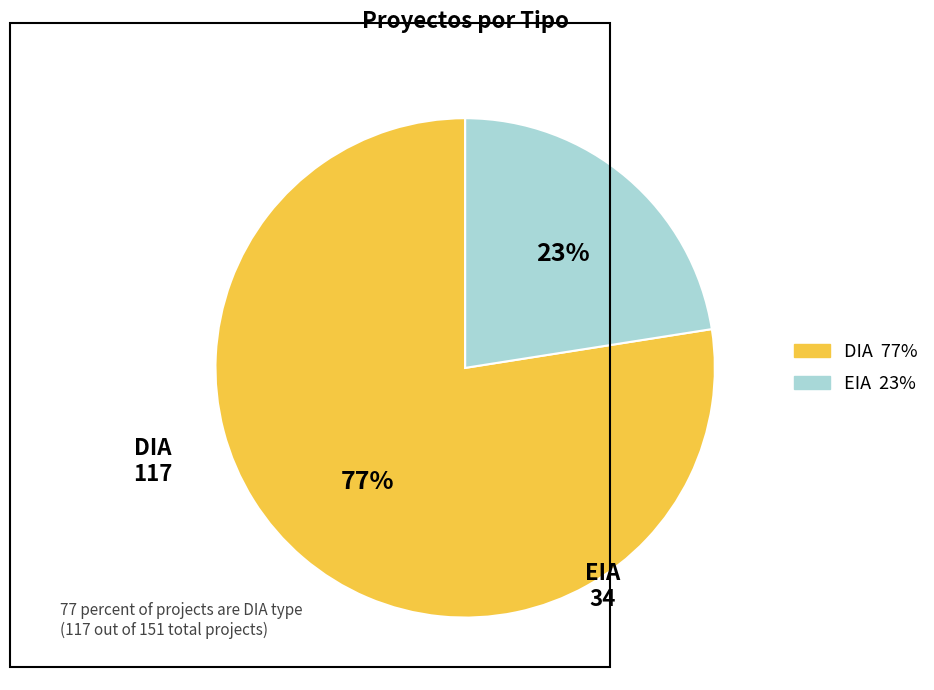

True or false: DIA accounts for 71% of the total.

False